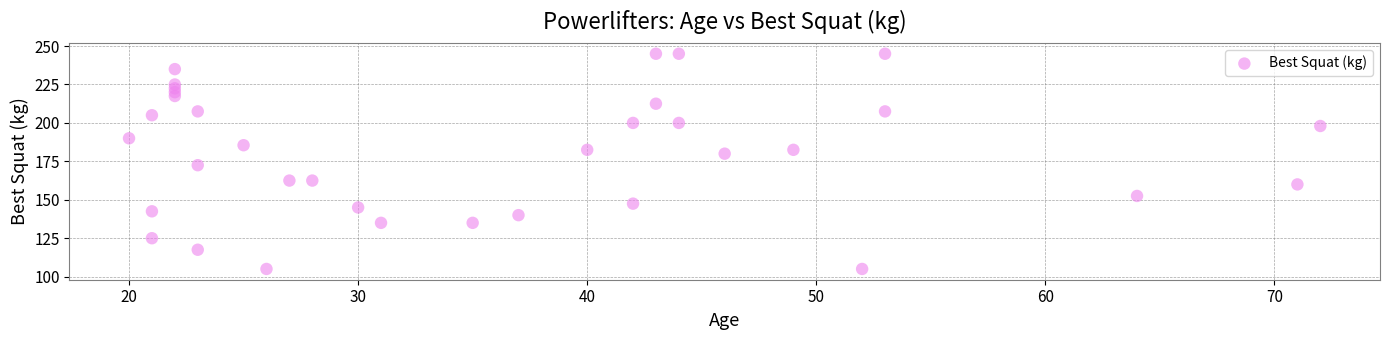

What Y value in the scatter plot is closest to 175?

172.5